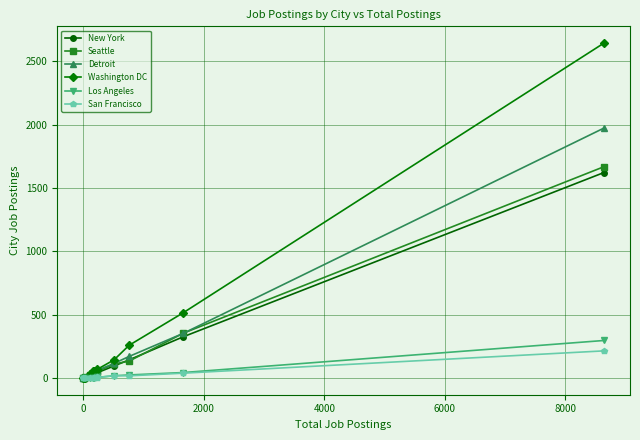

Which series has the widest spread of values?

Washington DC